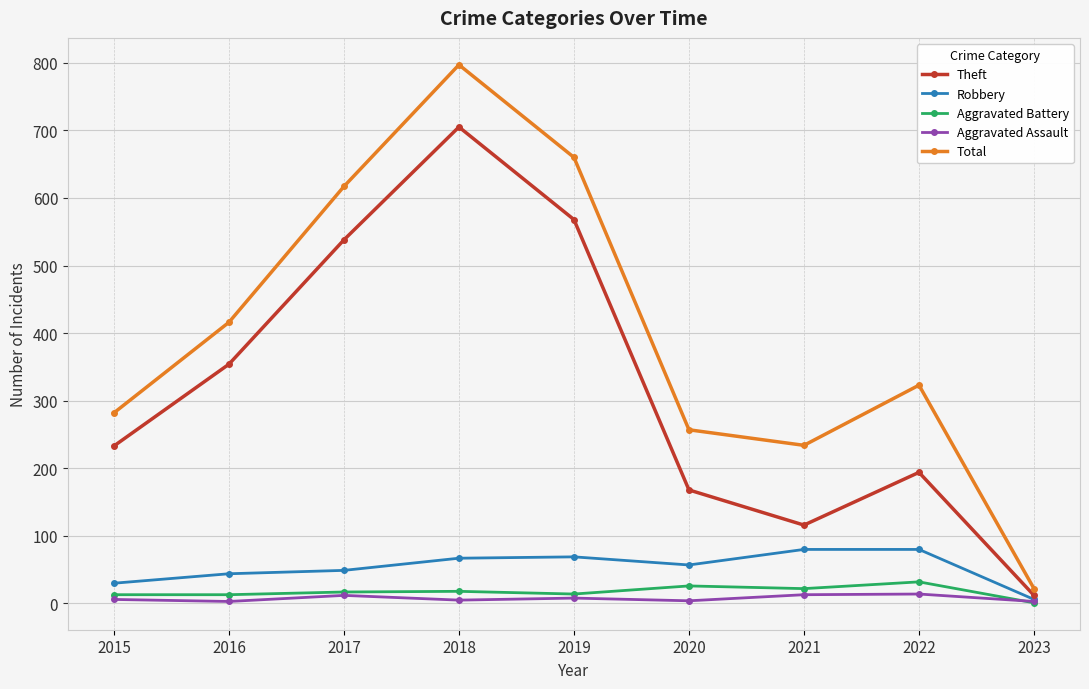

What is the value of the Aggravated Battery point at the 1st from the left?

13